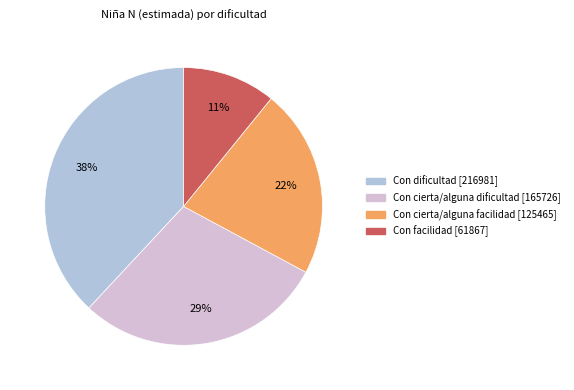

To the nearest percent, what is the average slice percentage?

25%